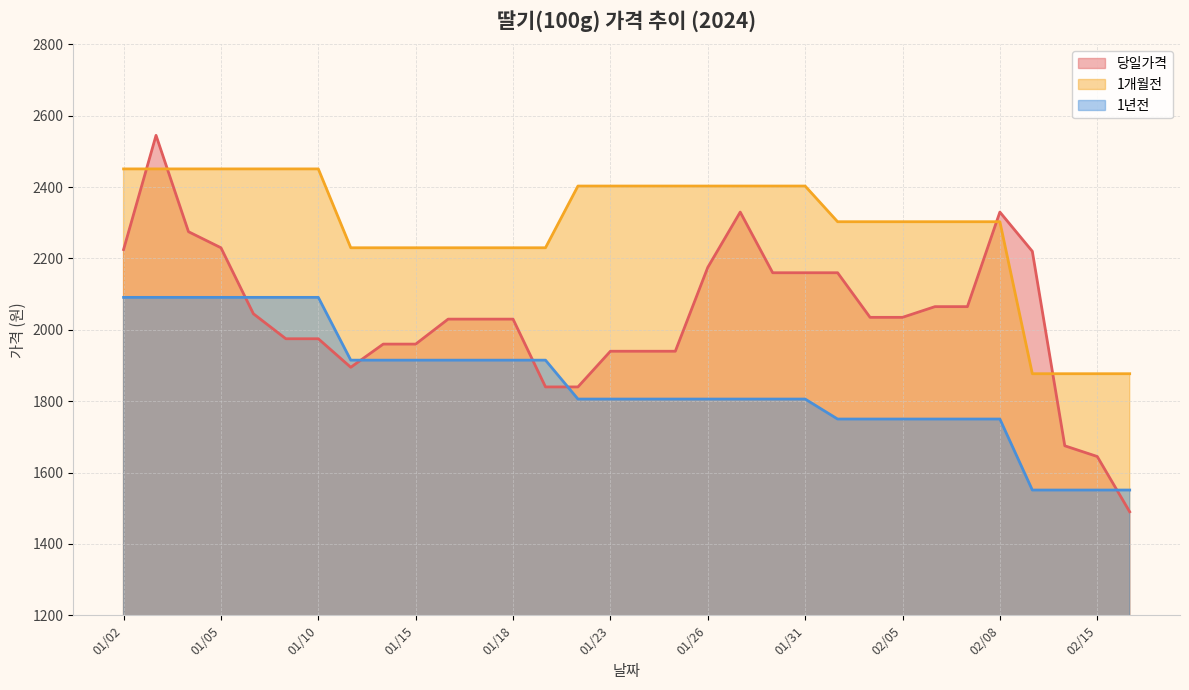

List the series in order of their peak value, lowest first.

1년전, 1개월전, 당일가격